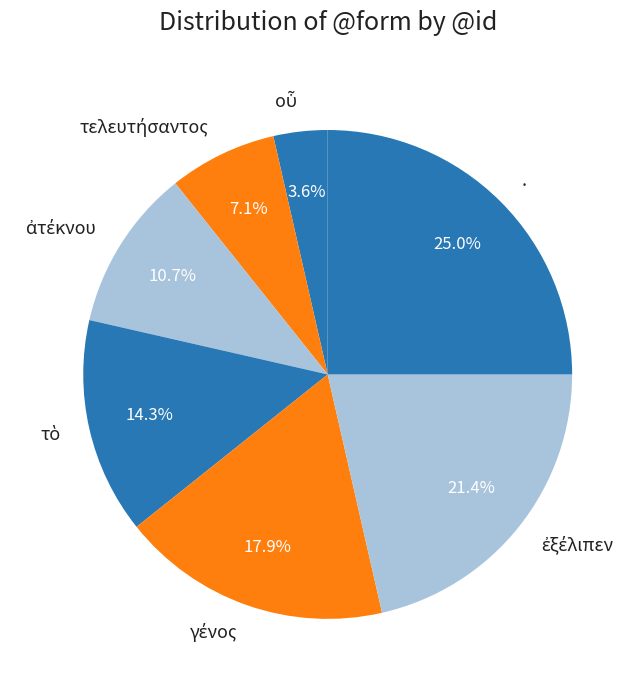

Is there any slice that represents more than half of the pie?

No